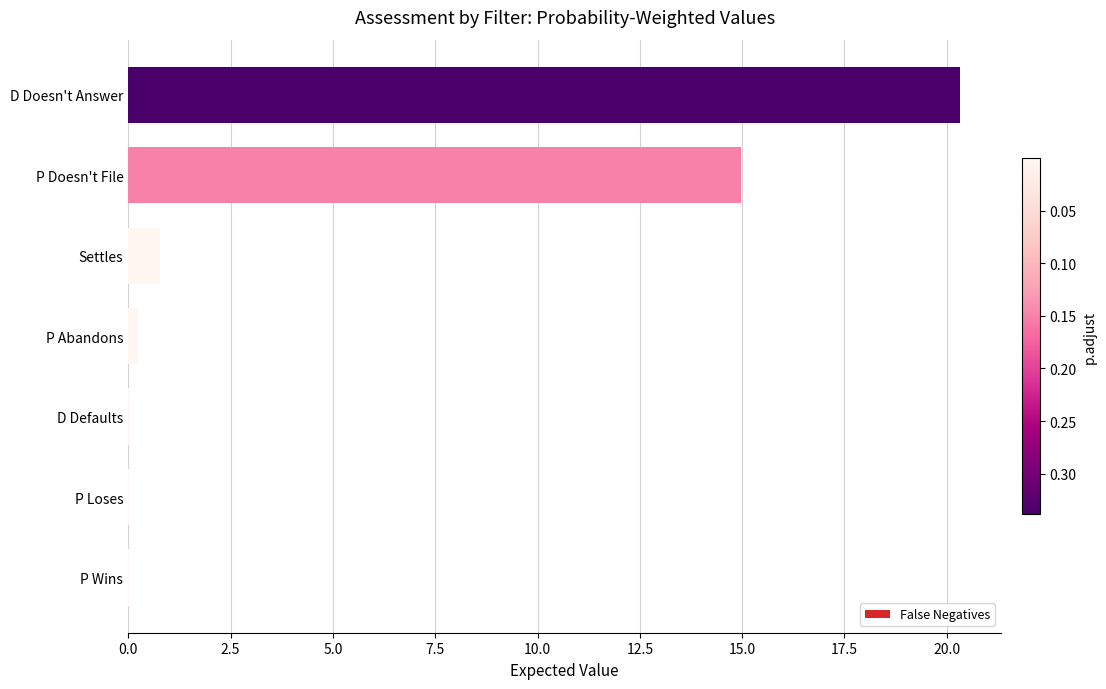

Is it true that the value at P Doesn't File is 15.0?

True